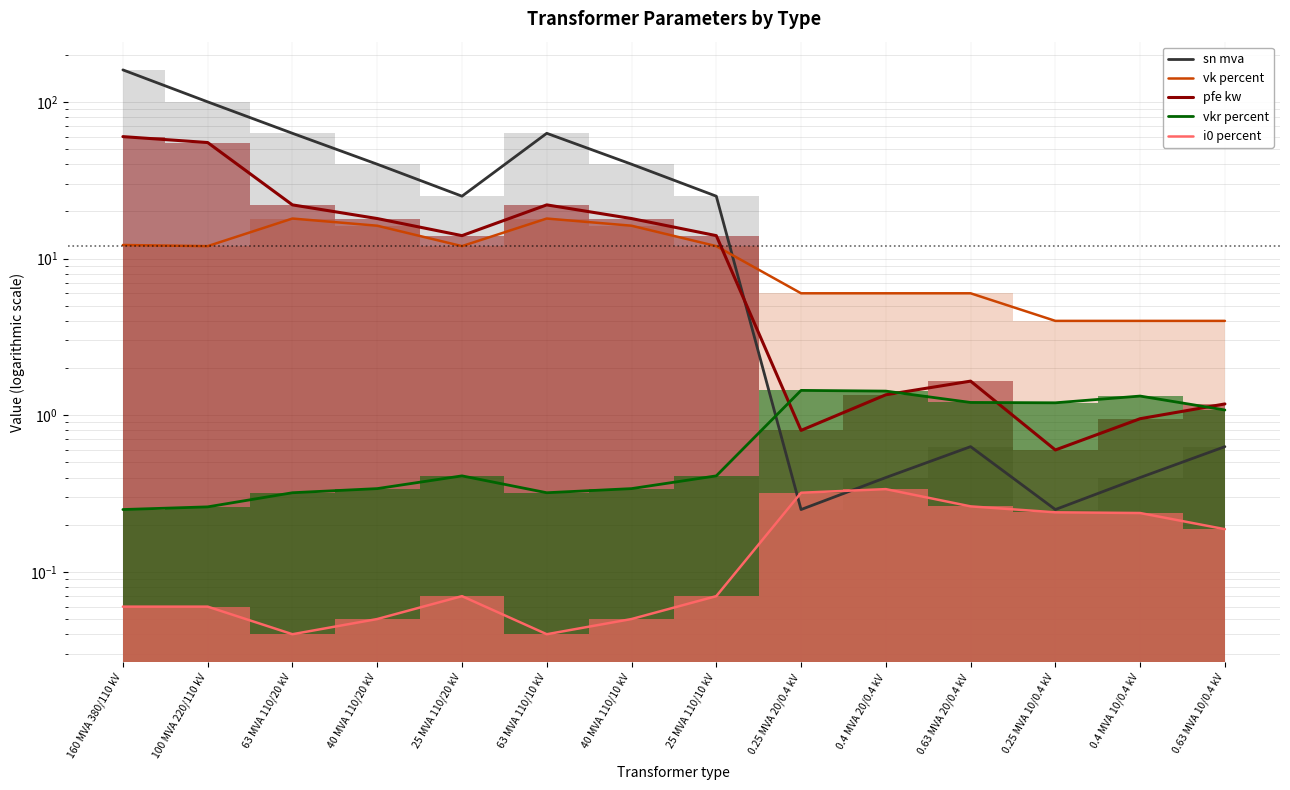

Where do pfe kw and vk percent first cross each other?

25 MVA 110/10 kV and 0.25 MVA 20/0.4 kV